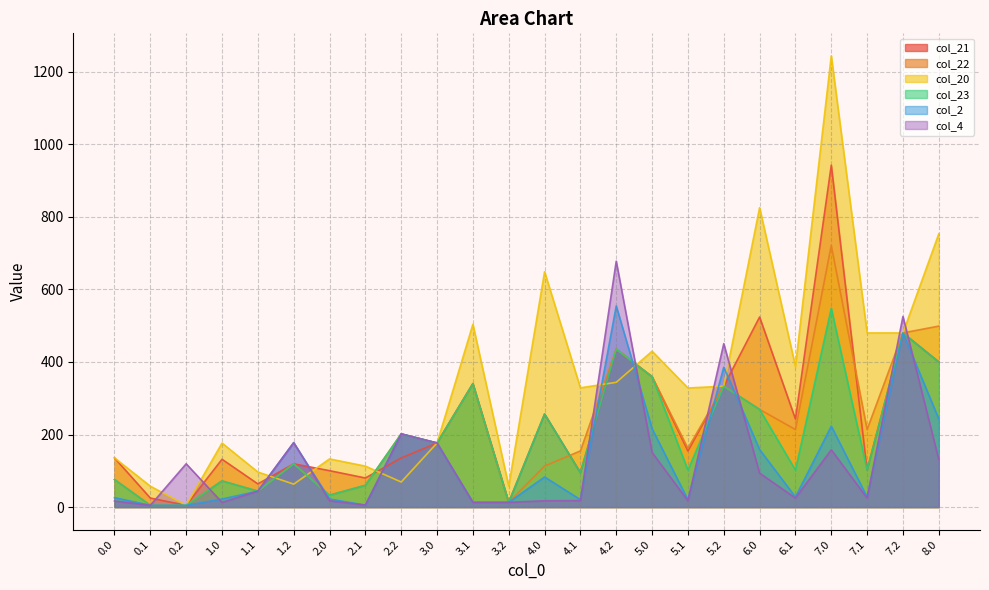

Which series changed the most between 3.2 and 7.0?

col_20